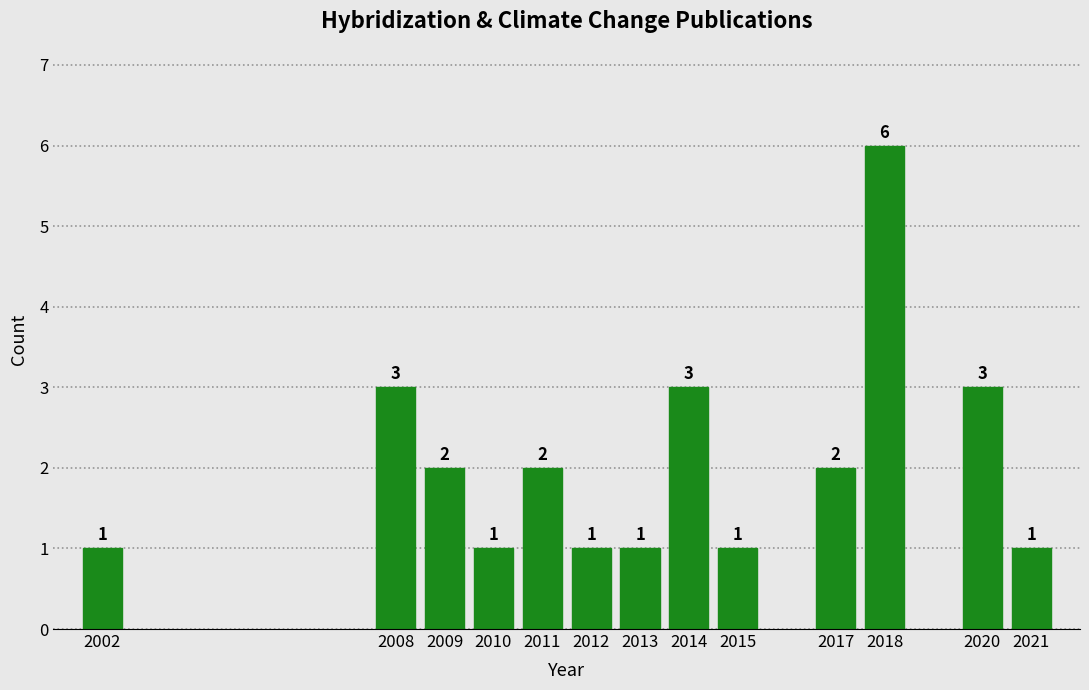

Reading left to right, list all the values displayed in this chart.

2002=1	2008=3	2009=2	2010=1	2011=2	2012=1	2013=1	2014=3	2015=1	2017=2	2018=6	2020=3	2021=1